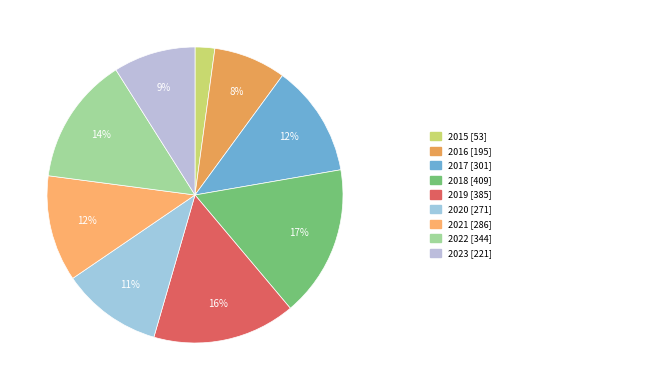

How many slices are in this pie chart?

9